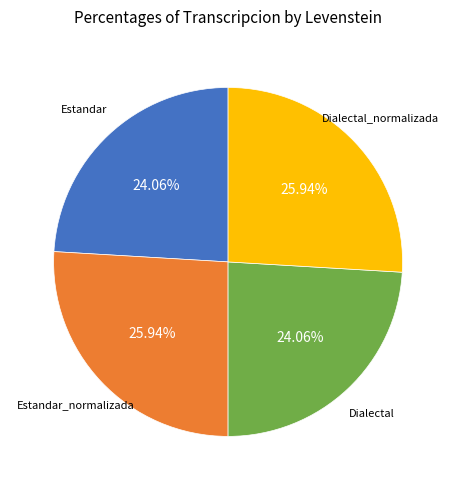

Does any single category account for the majority?

No